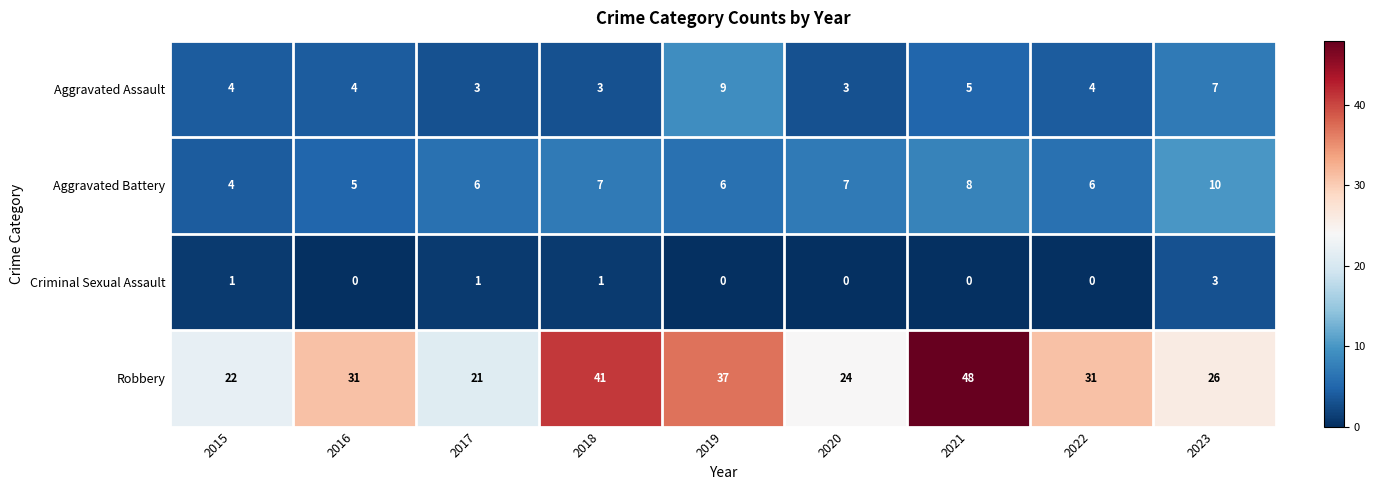

Which series changed the most between 2015 and 2016?

Robbery